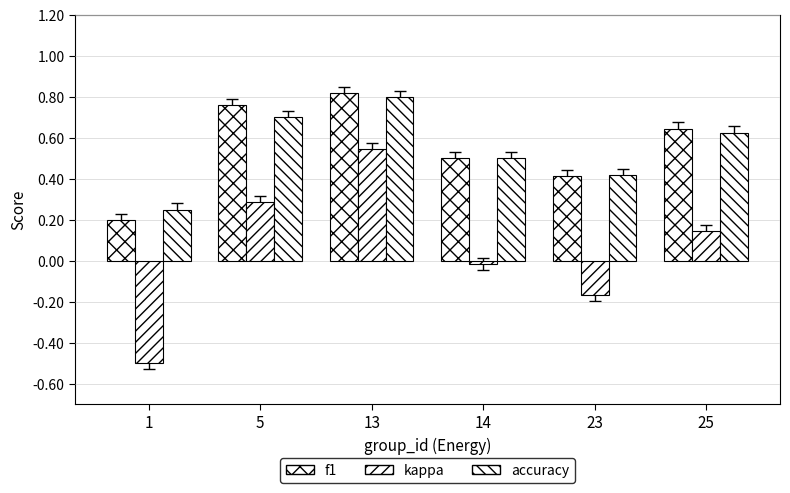

How many series are shown in this chart?

3